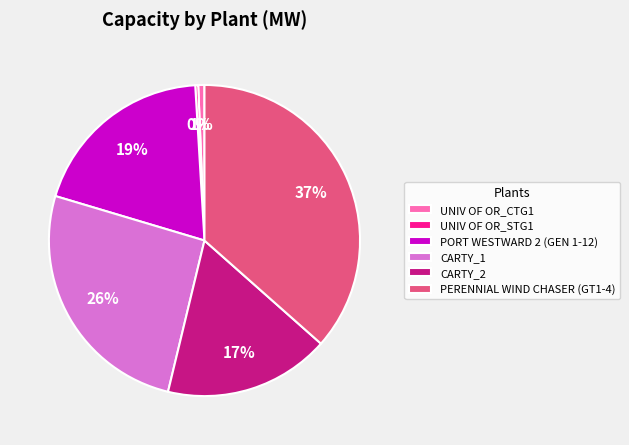

What is the ratio of the value at PERENNIAL WIND CHASER (GT1-4) to the value at PORT WESTWARD 2 (GEN 1-12)?

1.9